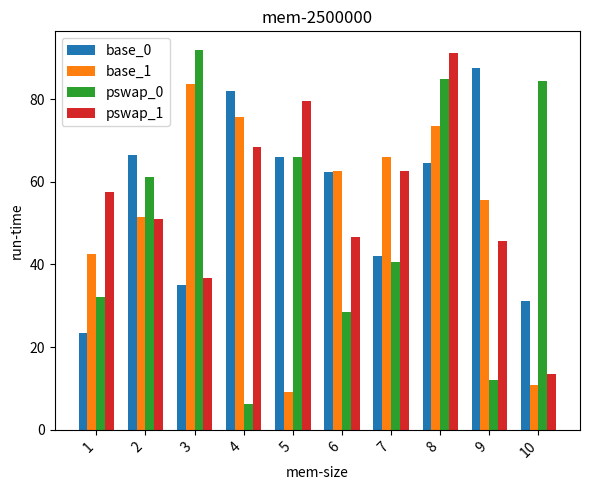

At which label is base_0 closest to 55?

6